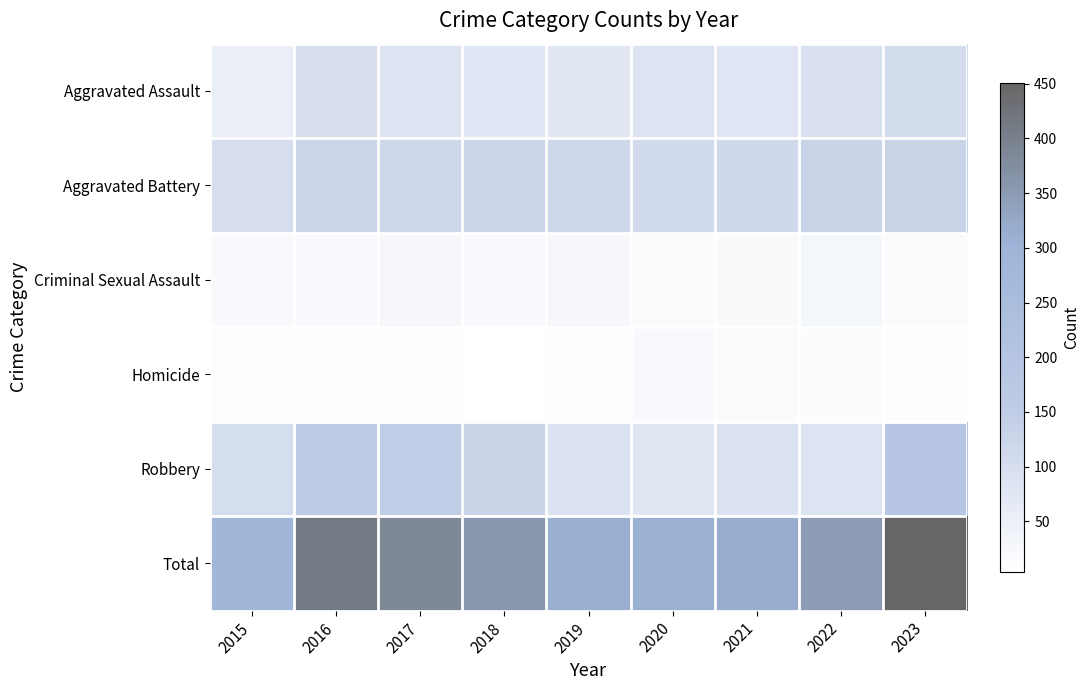

List the series in order of their peak value, highest first.

Total, Robbery, Aggravated Battery, Aggravated Assault, Criminal Sexual Assault, Homicide